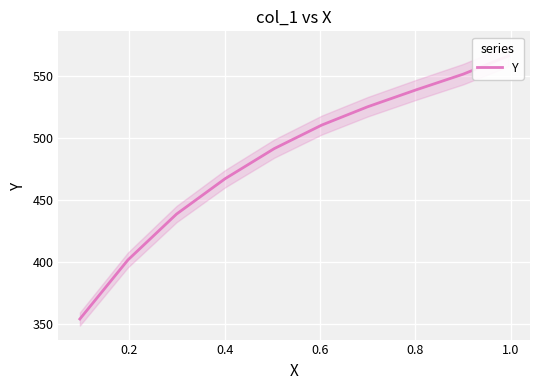

True or false: there are more than 2 points higher than both neighbors.

False